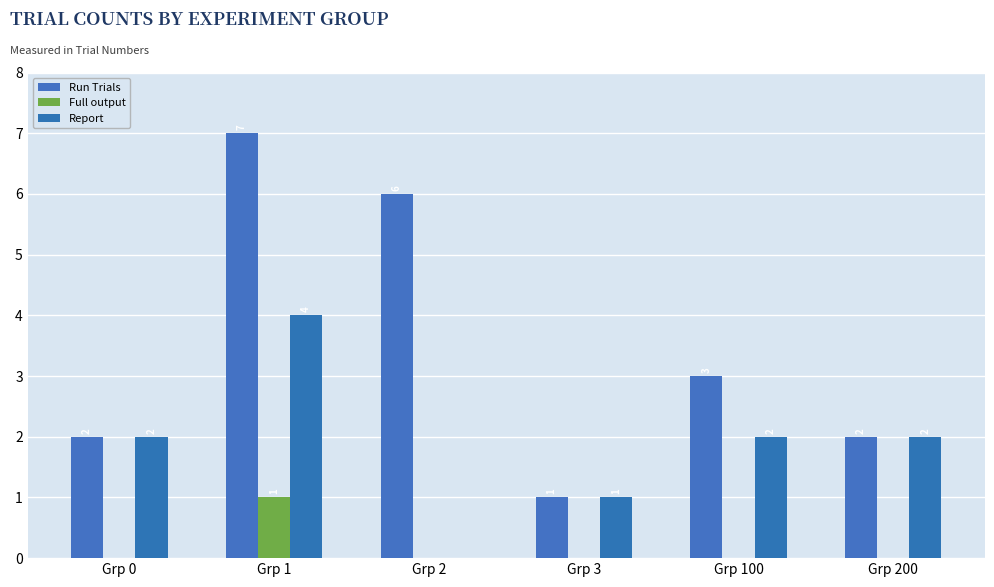

True or false: Run Trials has a value of 7 at Grp 1.

True